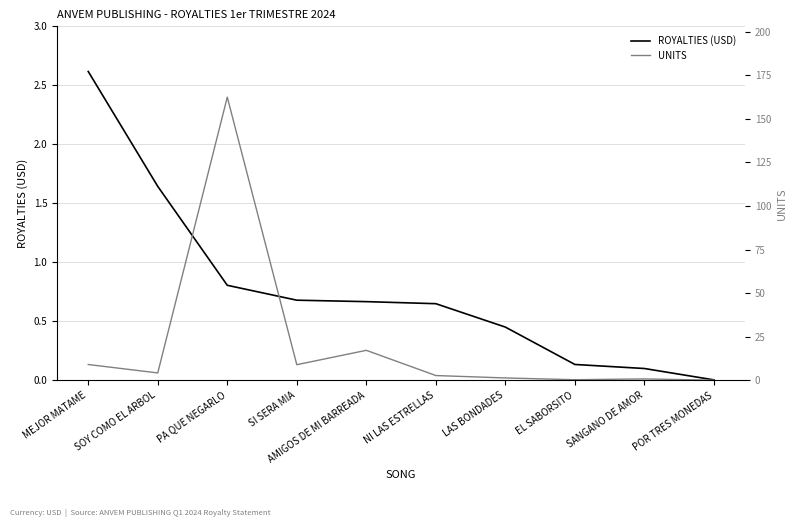

What is the average value of the ROYALTIES (USD) series?

0.8